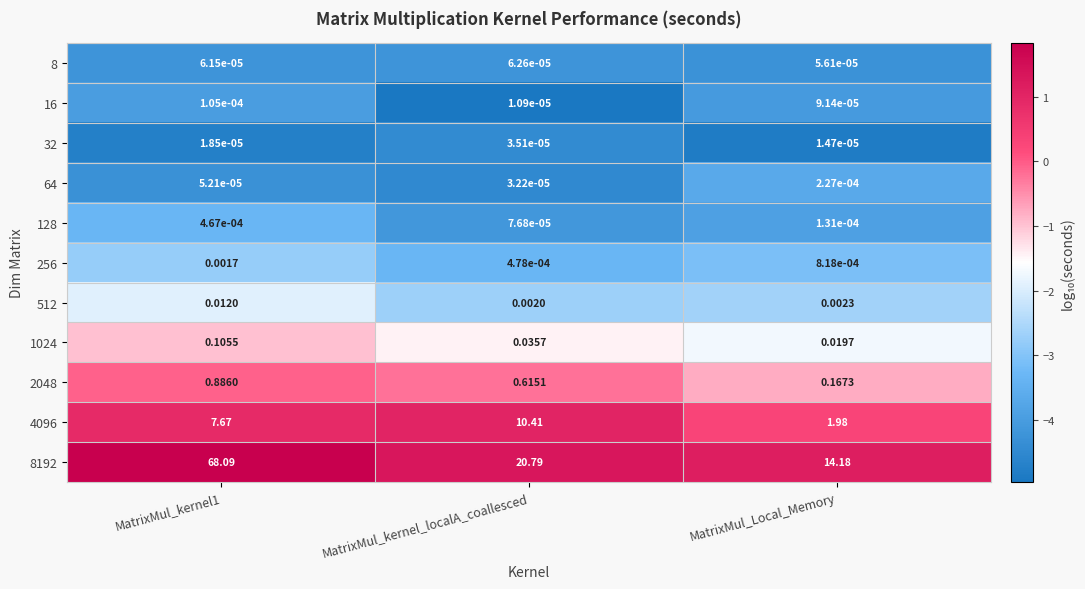

How many series are shown in this chart?

11